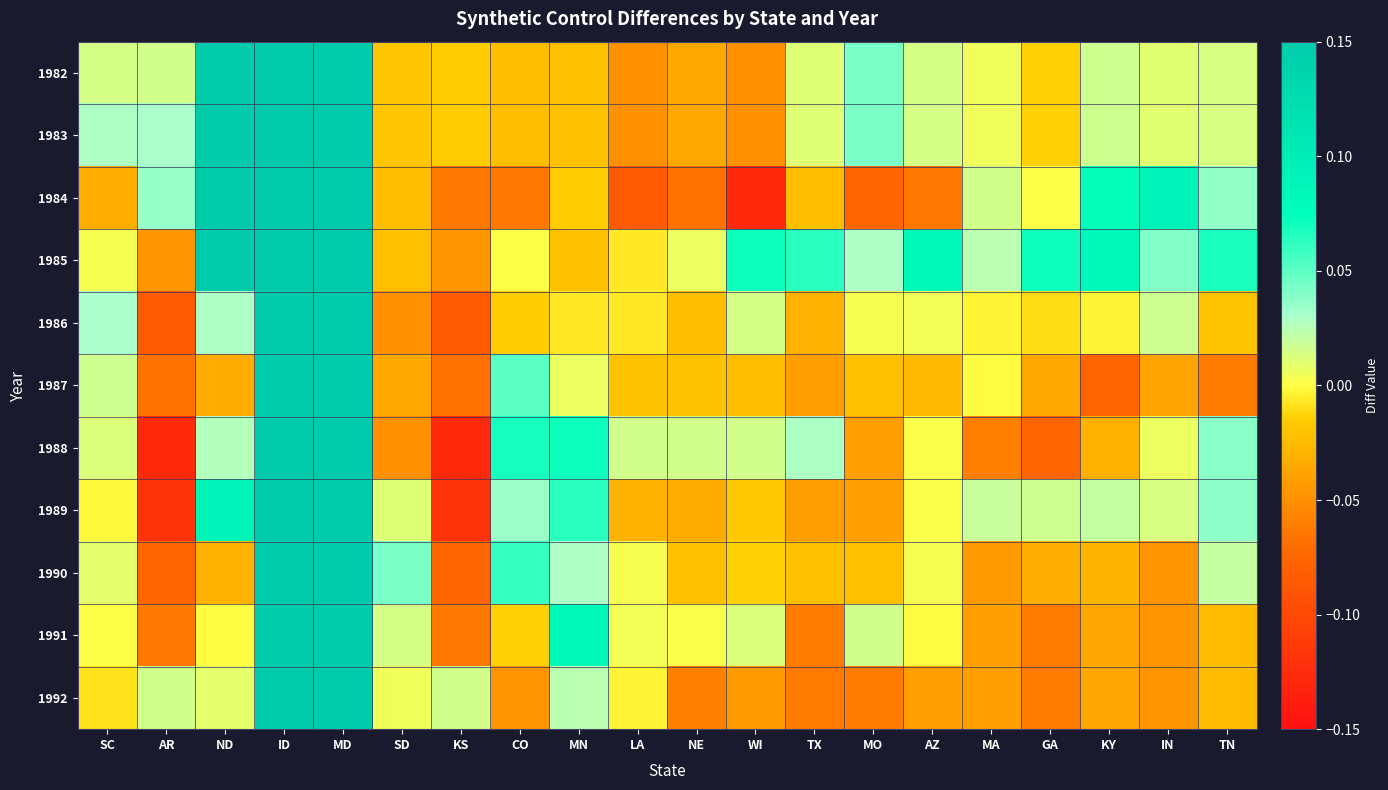

How many categories are shown in the chart?

20